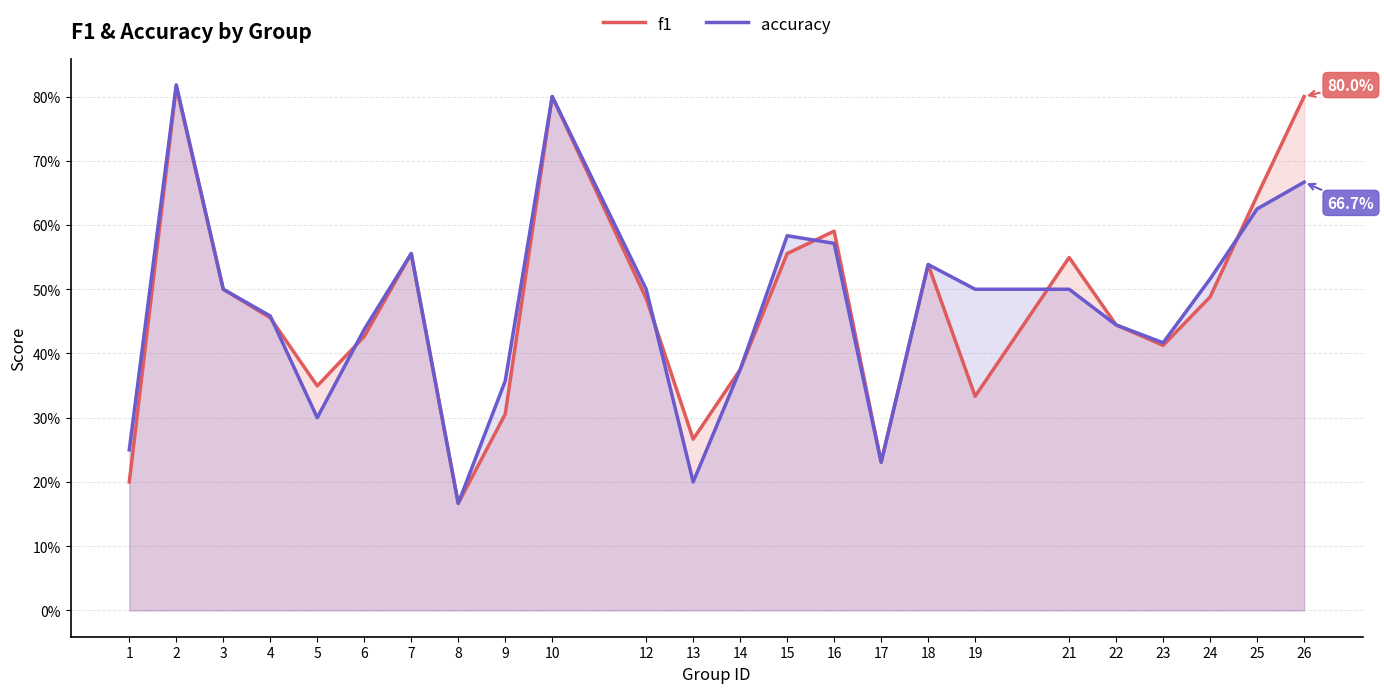

Count the accuracy values in the range 0 to 1.

24